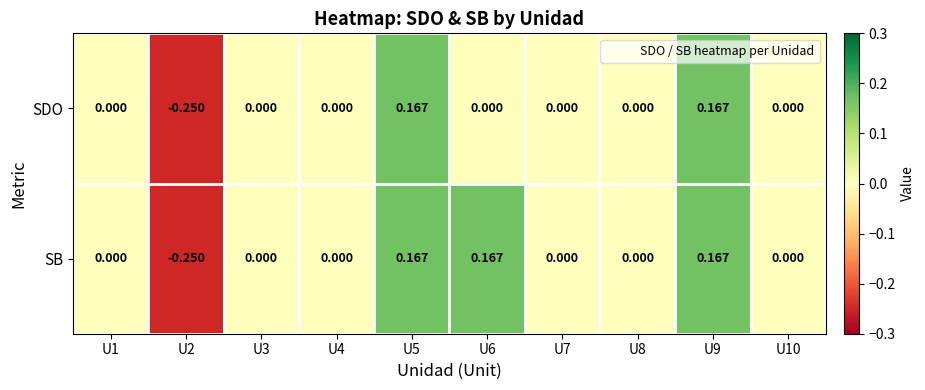

List the series in order of their overall mean, lowest first.

SDO, SB